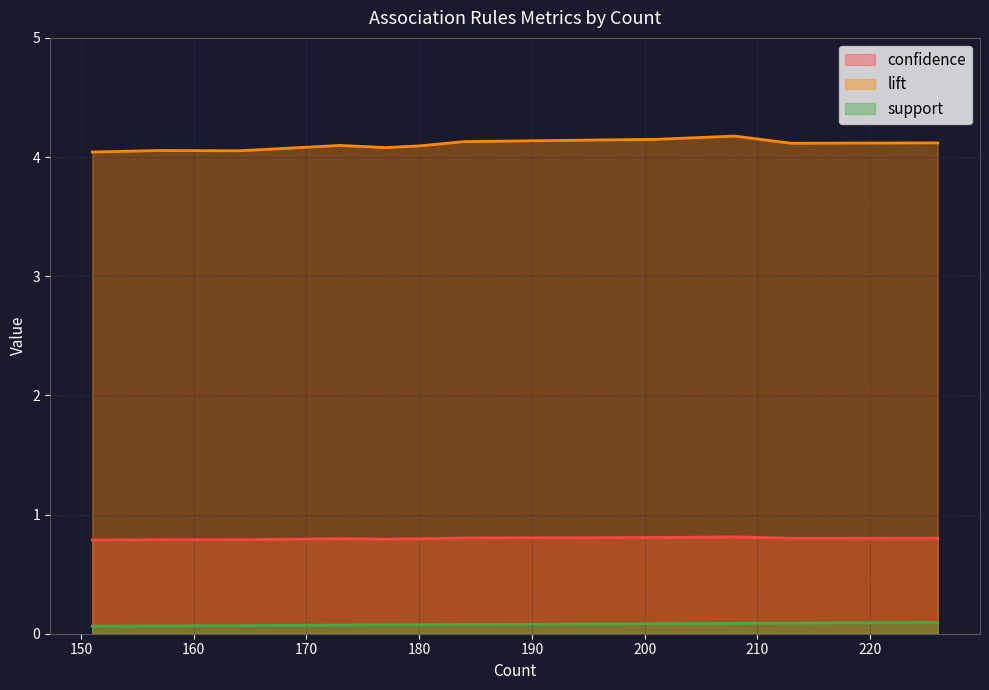

At which label does support reach its peak?

226